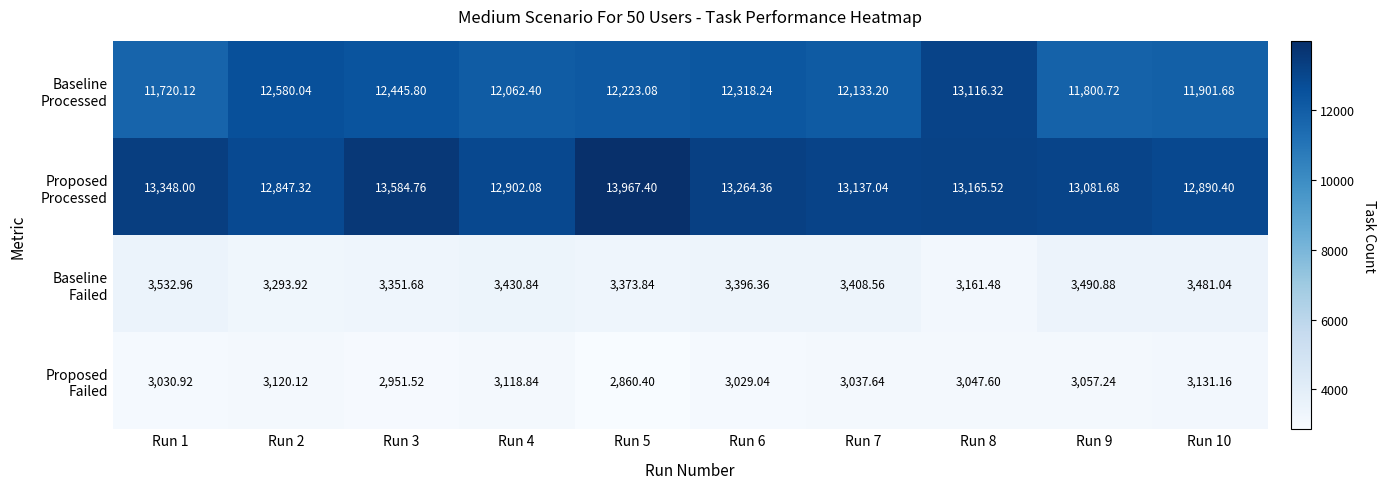

Count the number of categories in the chart.

10